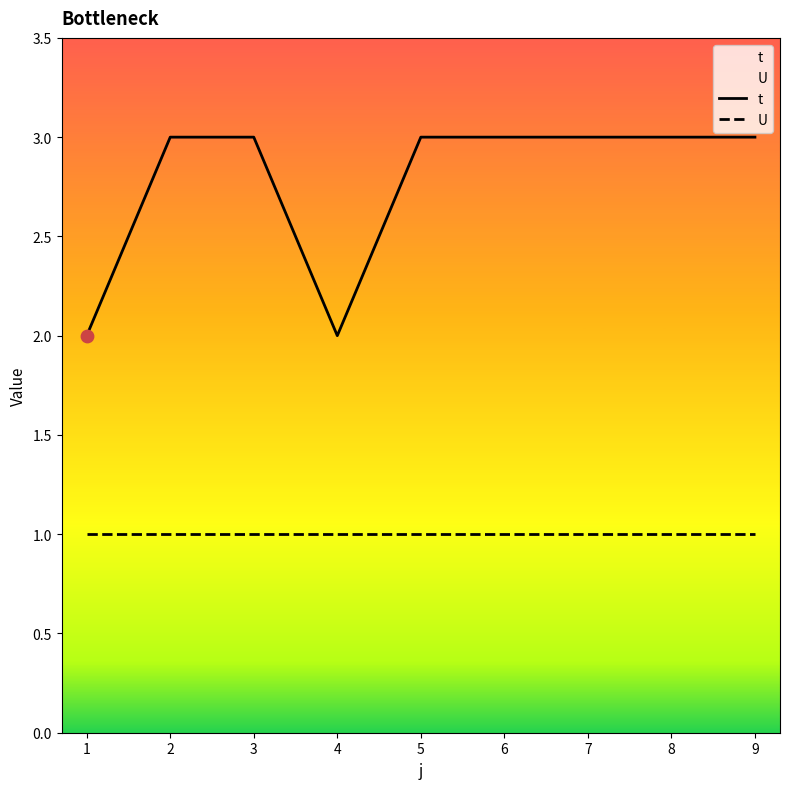

Is the value of t at 7 greater than the value of U at 1?

Yes